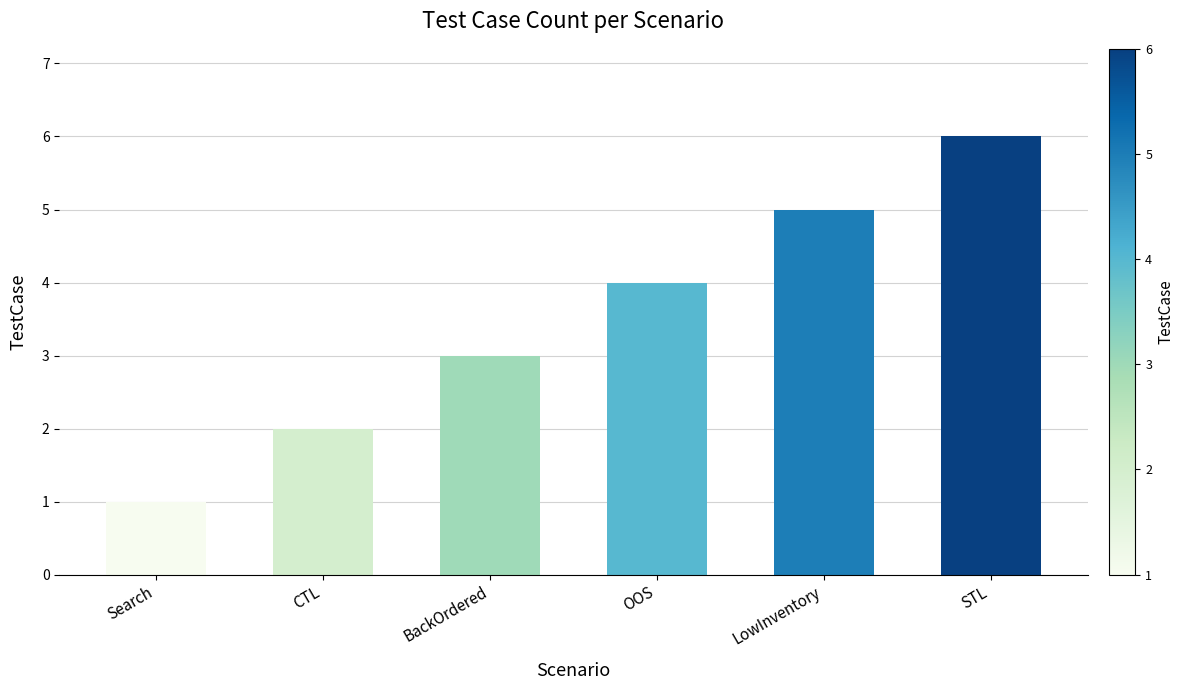

What is the smallest value displayed?

1